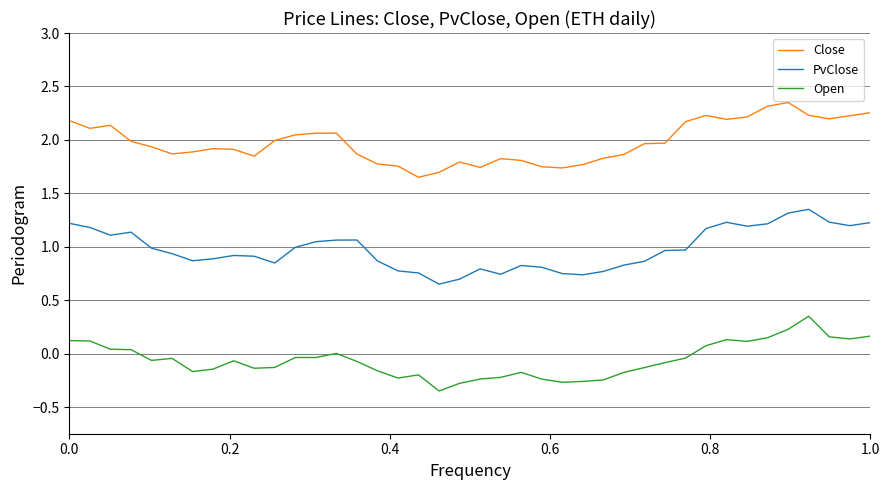

What are all the series names shown in the legend?

Close, PvClose, Open